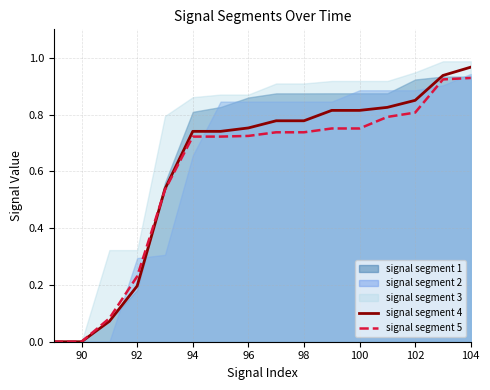

At which label does signal segment 4 reach its peak?

104